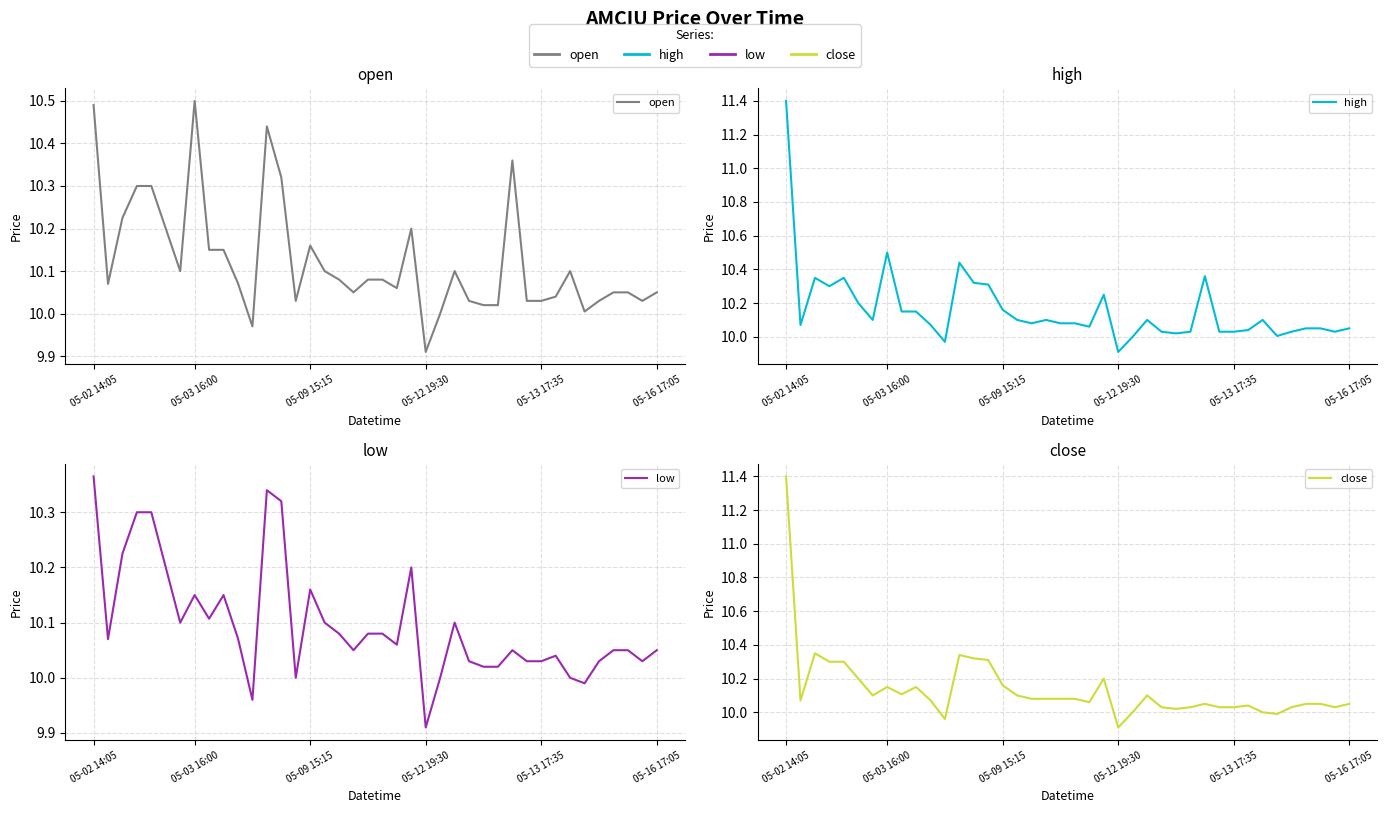

The close series shows 16.3 at 11. True or false?

False